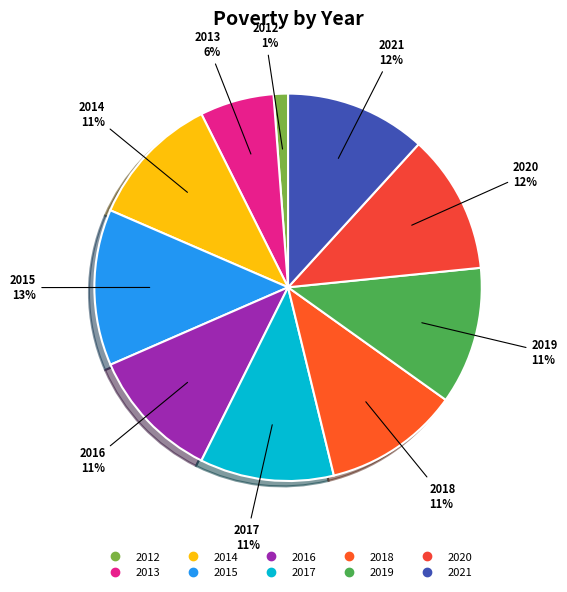

Is there a majority slice in this chart?

No